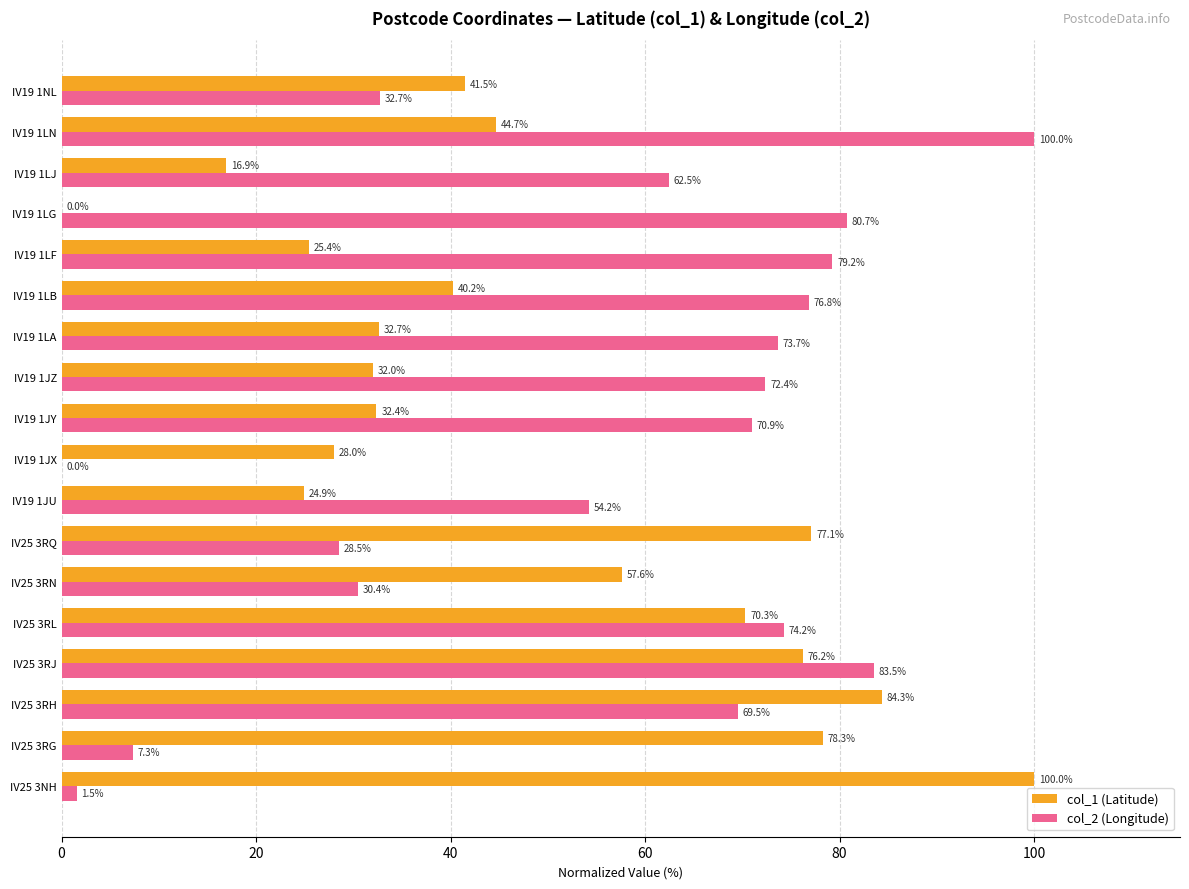

What is the sum of the col_1 (Latitude) values at IV25 3RH and IV19 1LB?

124.5